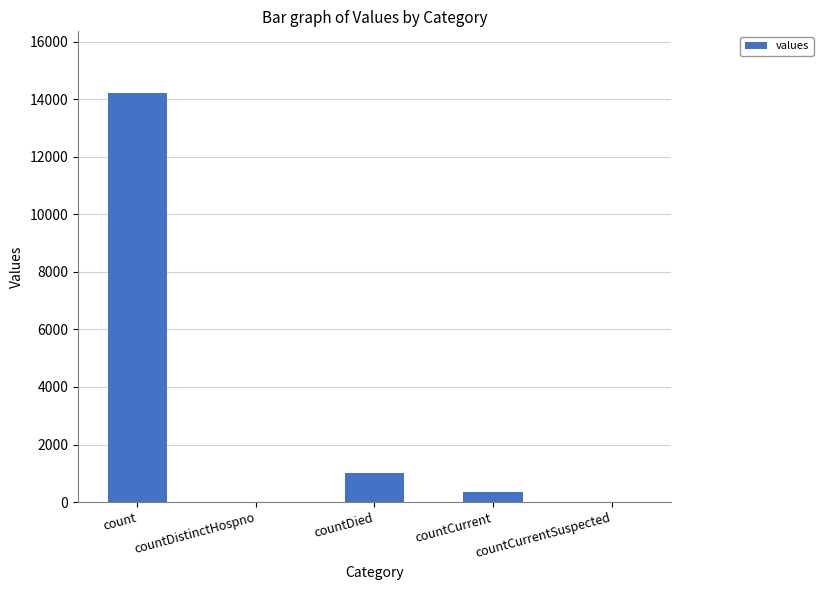

Which category has the highest value across all series?

count